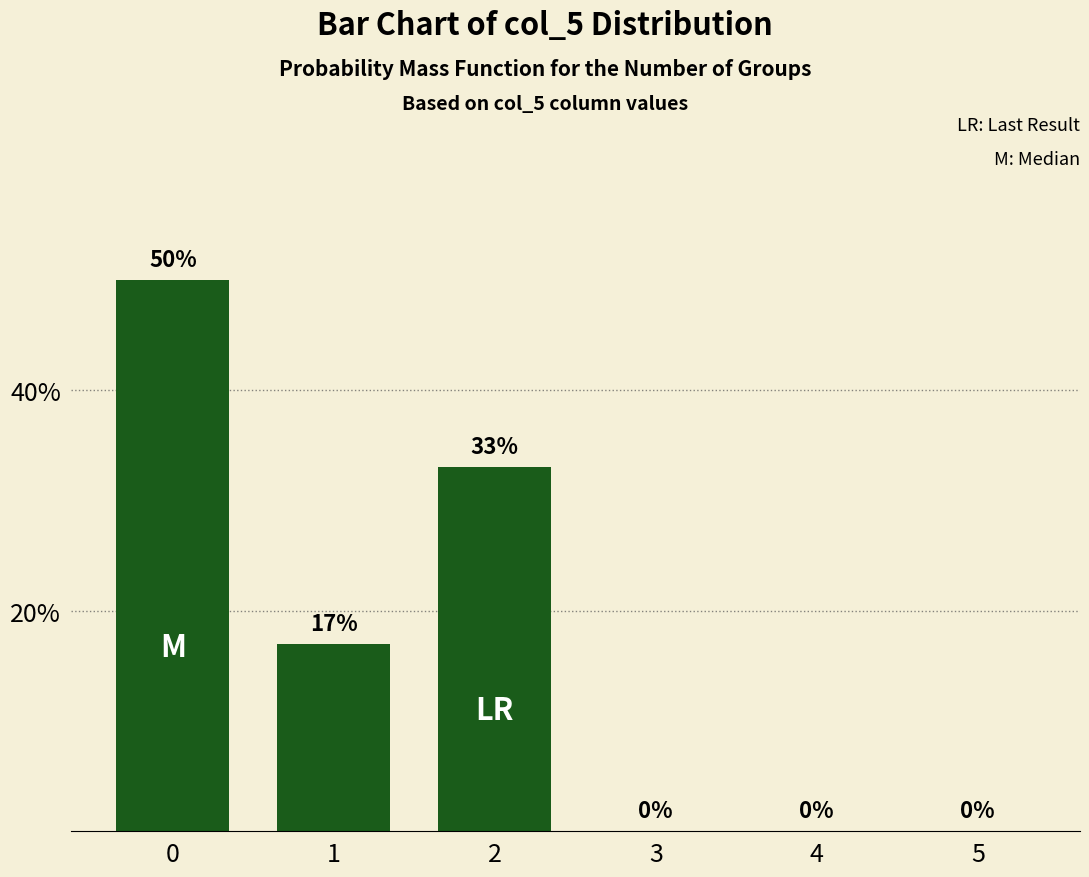

What is the sum of all values?

100